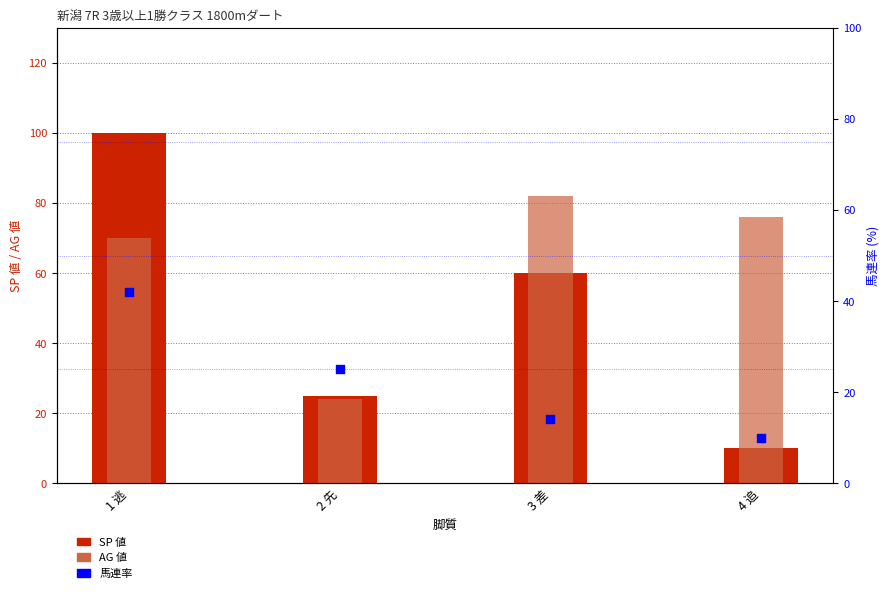

Which series has the largest total across all categories?

AG 値